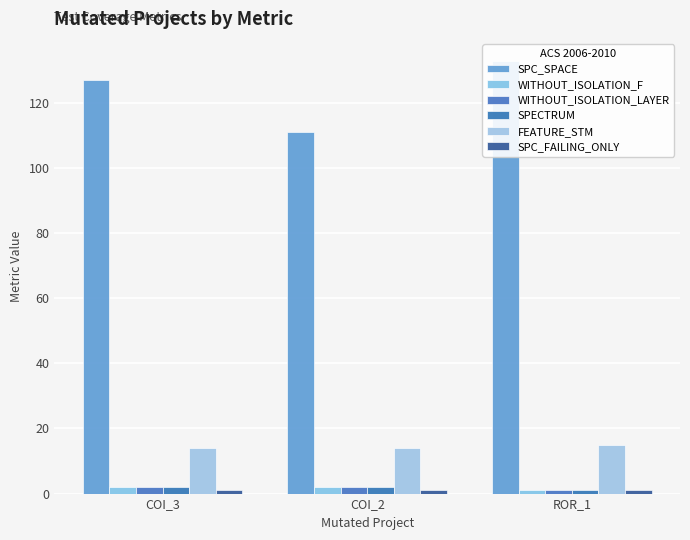

Between COI_3 and ROR_1, which series saw the biggest shift?

SPC_SPACE